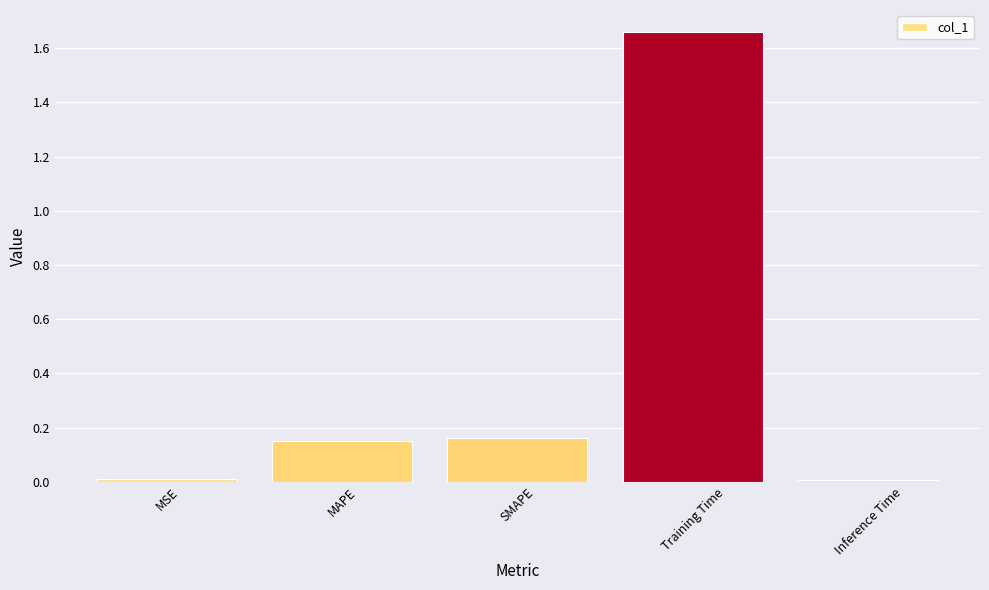

What is the sum of the values at MAPE and Training Time?

1.8